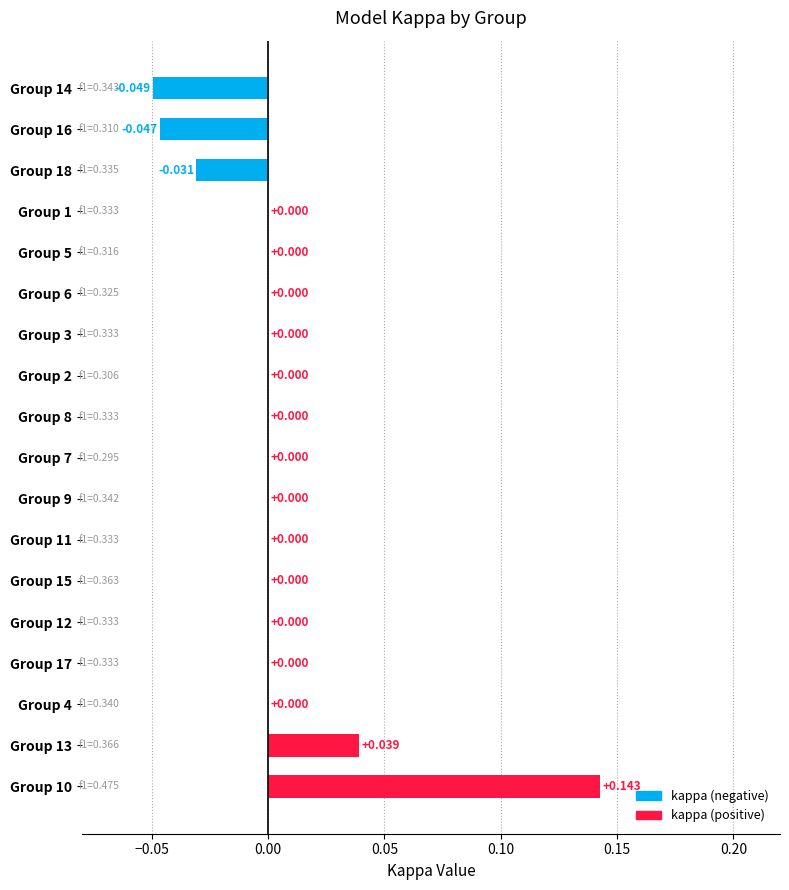

Count the number of categories in the chart.

18